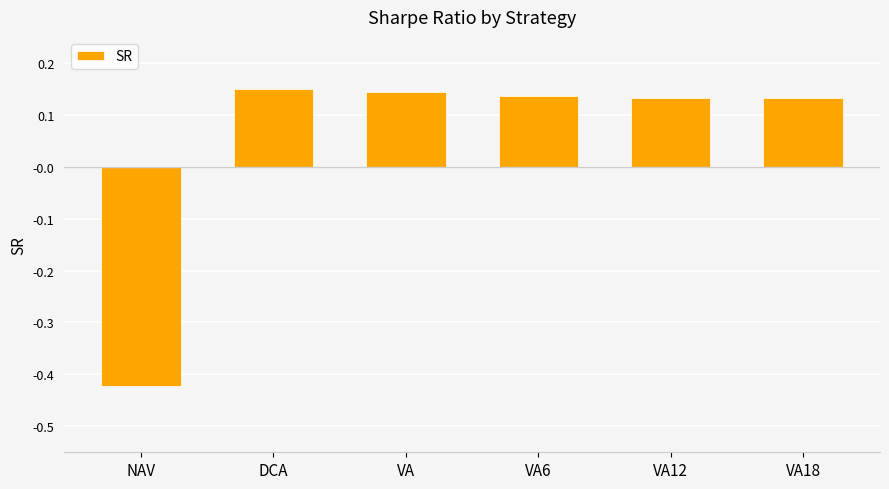

What position from the left is VA6?

4